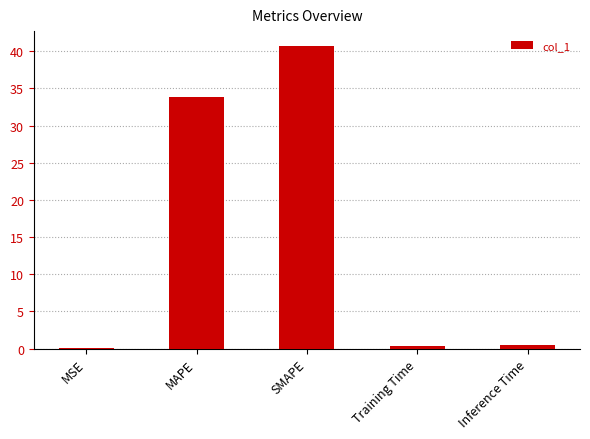

Where is the data nearest to the value 20?

MAPE